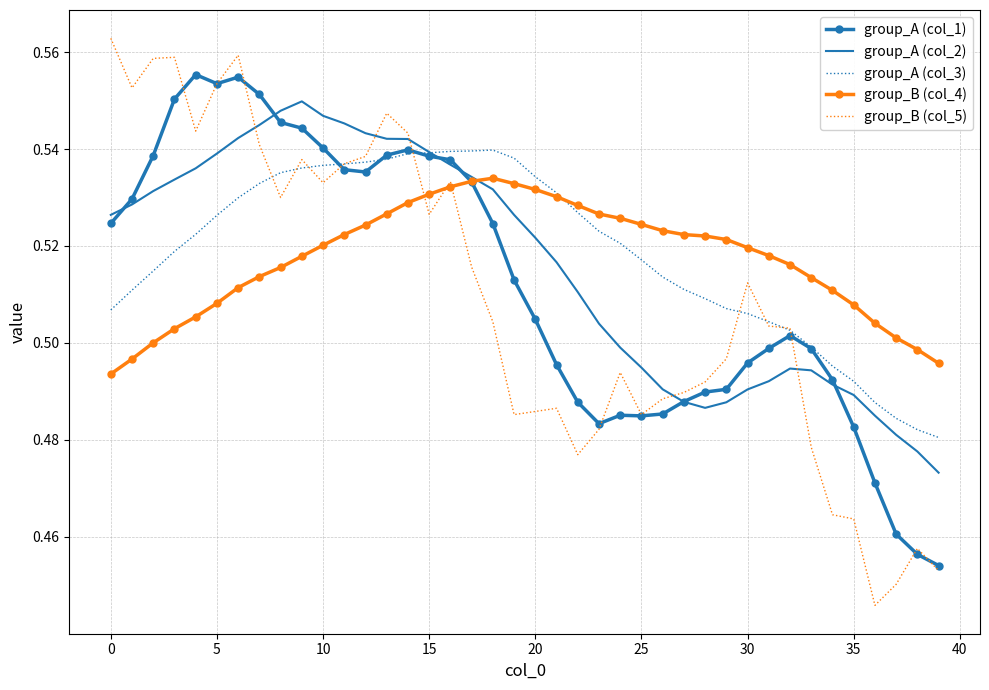

Which series has the largest range (max minus min)?

group_B (col_5)